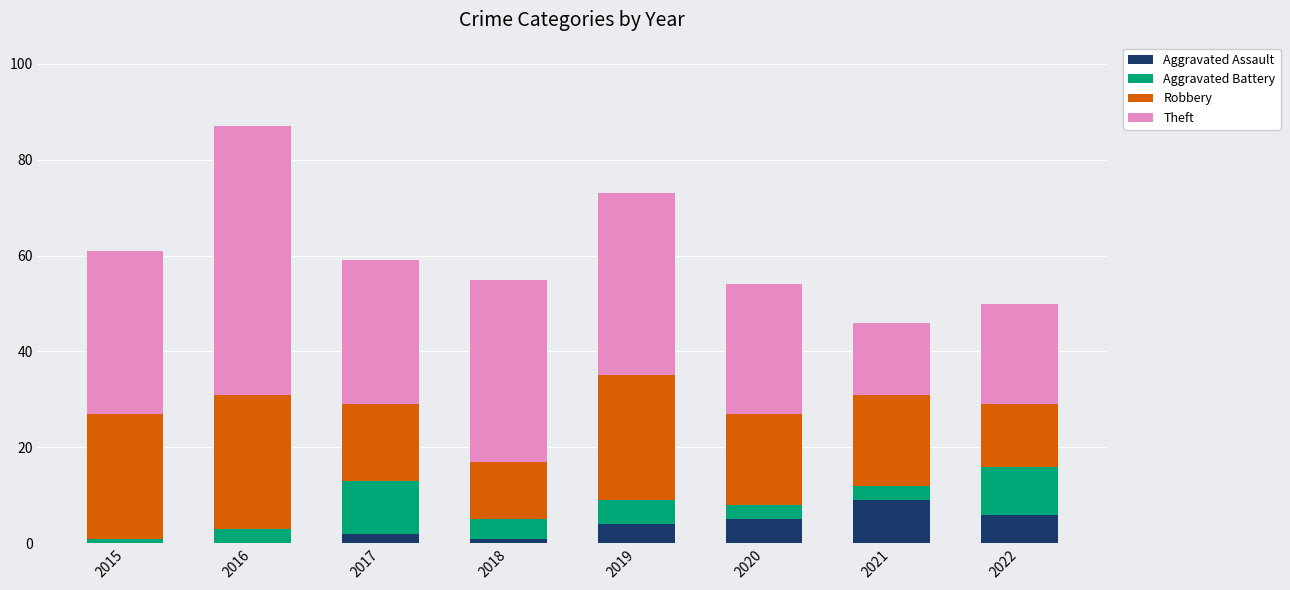

The value of Aggravated Assault at 2019 is 4. True or false?

True